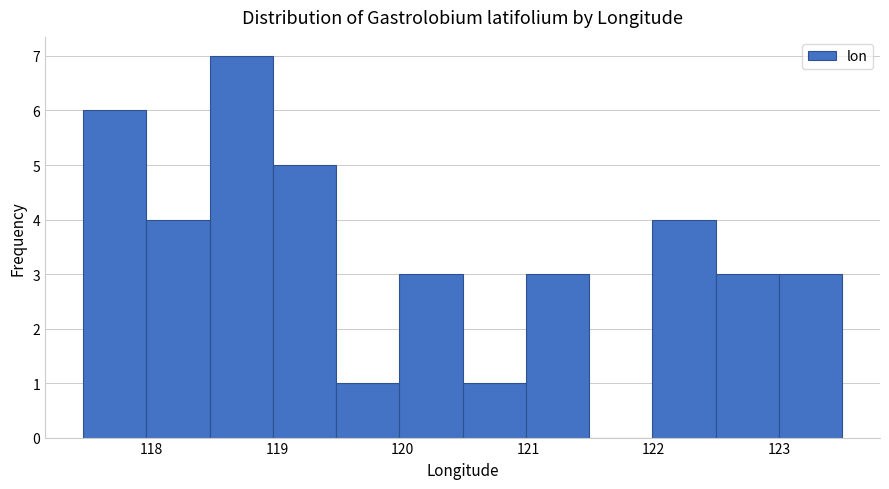

Reading left to right, transcribe this chart: for each bar, give the range it covers on the x-axis and its height. Neither the bar edges nor the heights are printed on the chart, so give them approximately, as read against the axes.

117.5 to 118.0: 6
118.0 to 118.5: 4
118.5 to 119.0: 7
119.0 to 119.5: 5
119.5 to 120.0: 1
120.0 to 120.5: 3
120.5 to 121.0: 1
121.0 to 121.5: 3
121.5 to 122.0: 0
122.0 to 122.5: 4
122.5 to 123.0: 3
123.0 to 123.5: 3